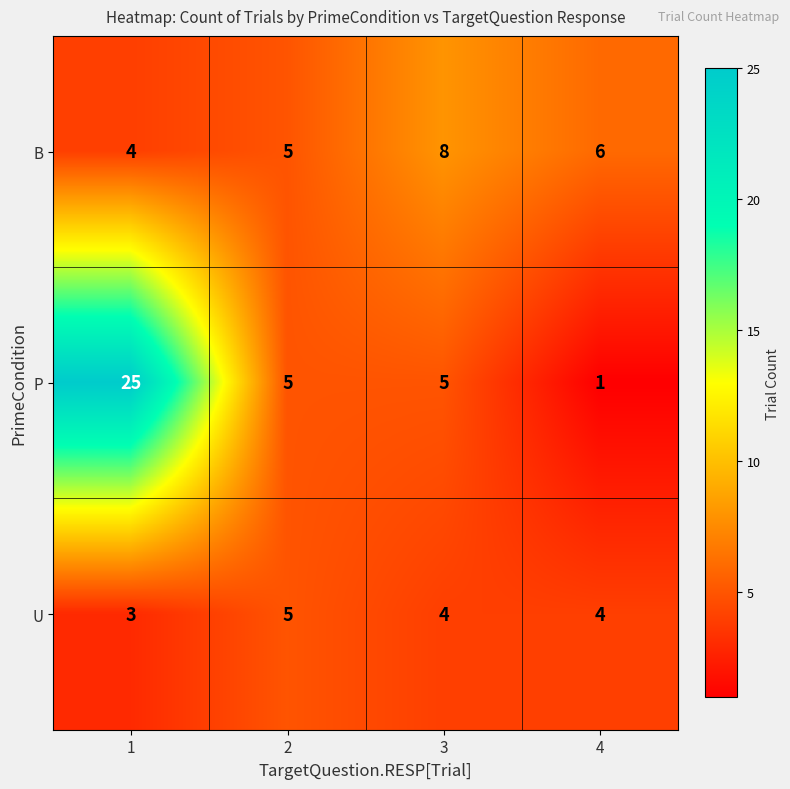

The value of B at 2 is 9. True or false?

False